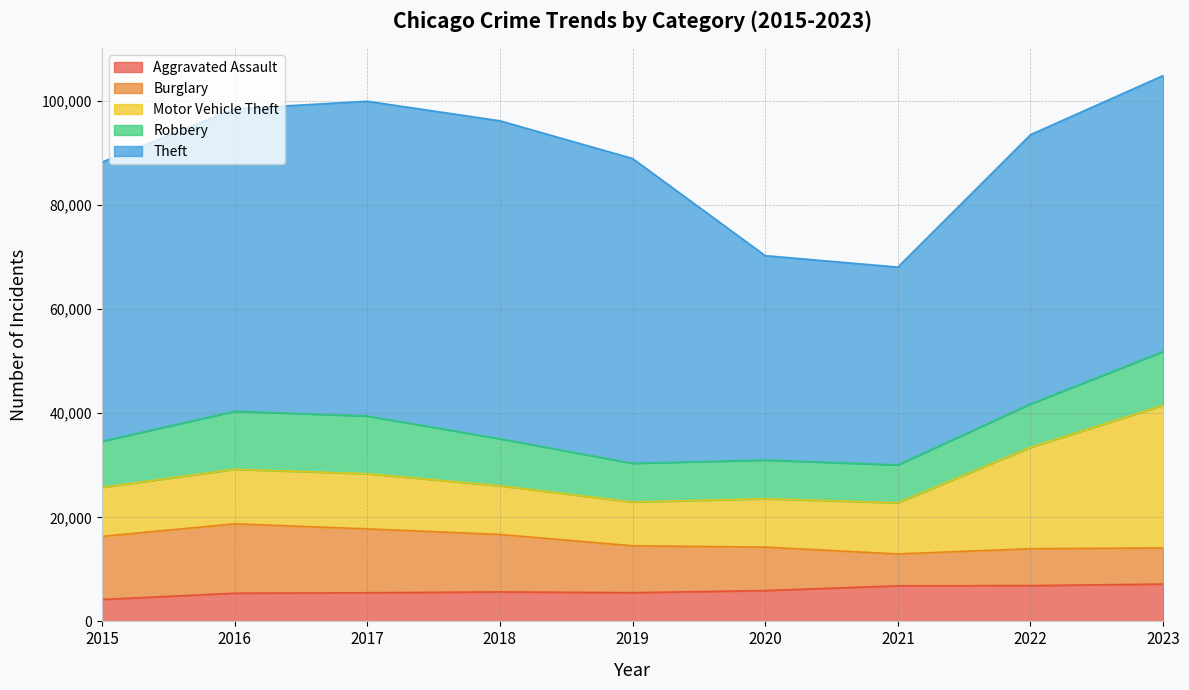

Which series has the largest range (max minus min)?

Theft